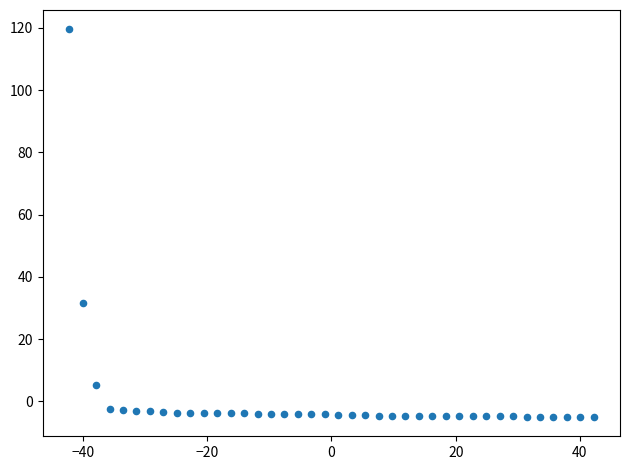

What Y value in the scatter plot is closest to 57?

31.7